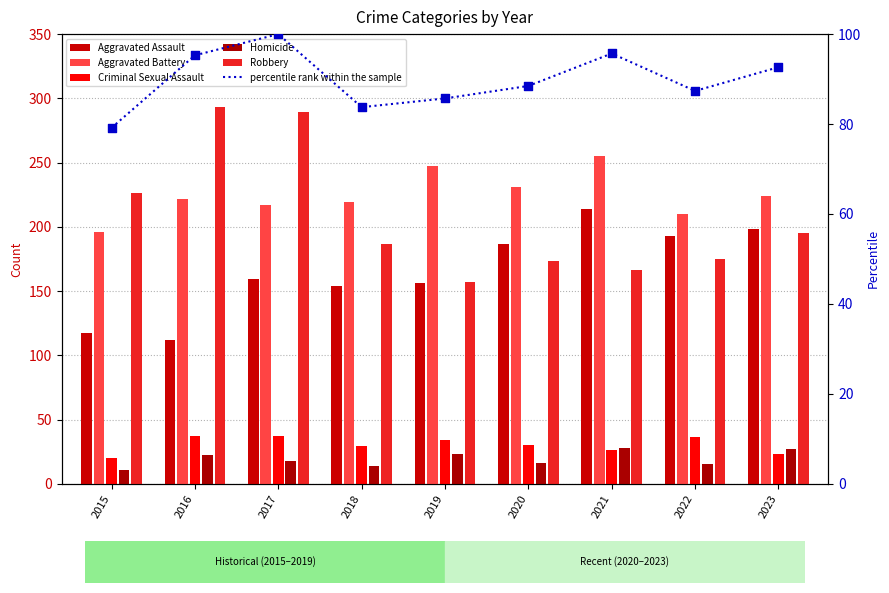

Which series has the widest spread of Y values?

Robbery